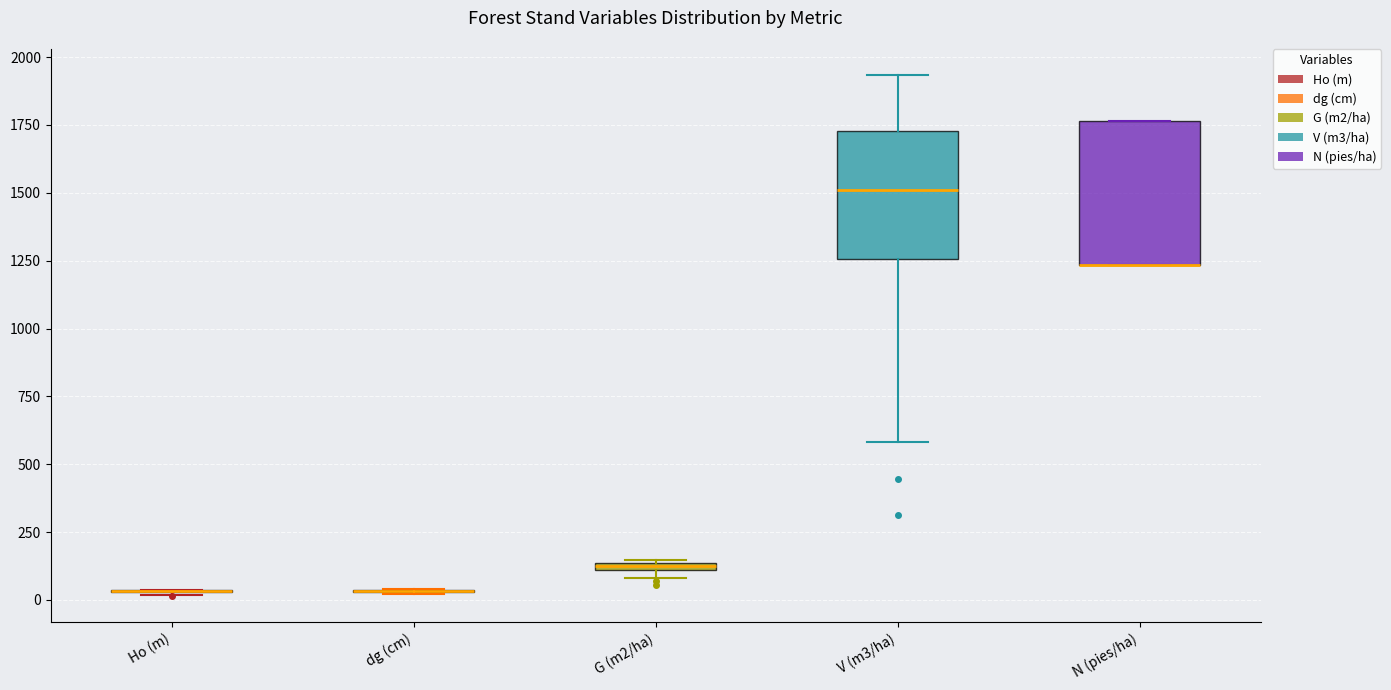

Where is the lower edge of the box for V (m3/ha) on the y-axis? The values are not printed on the chart, so give them approximately, as read against the axis.

1250